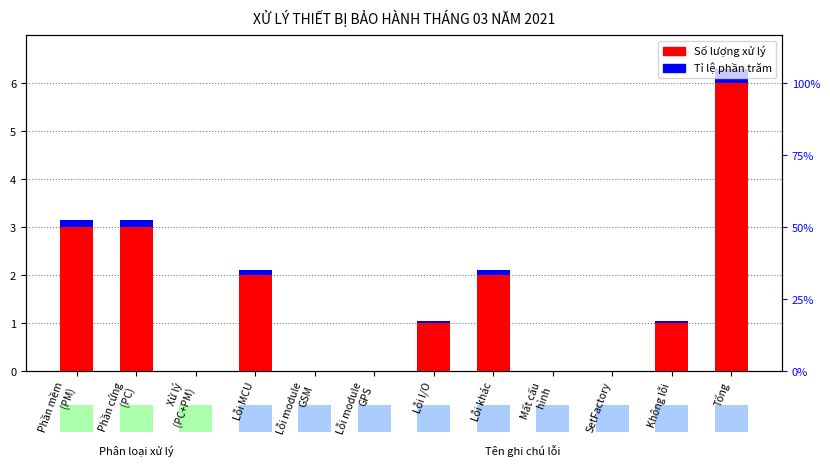

At which label is Tỉ lệ phần trăm closest to 0?

Xử lý
(PC+PM)